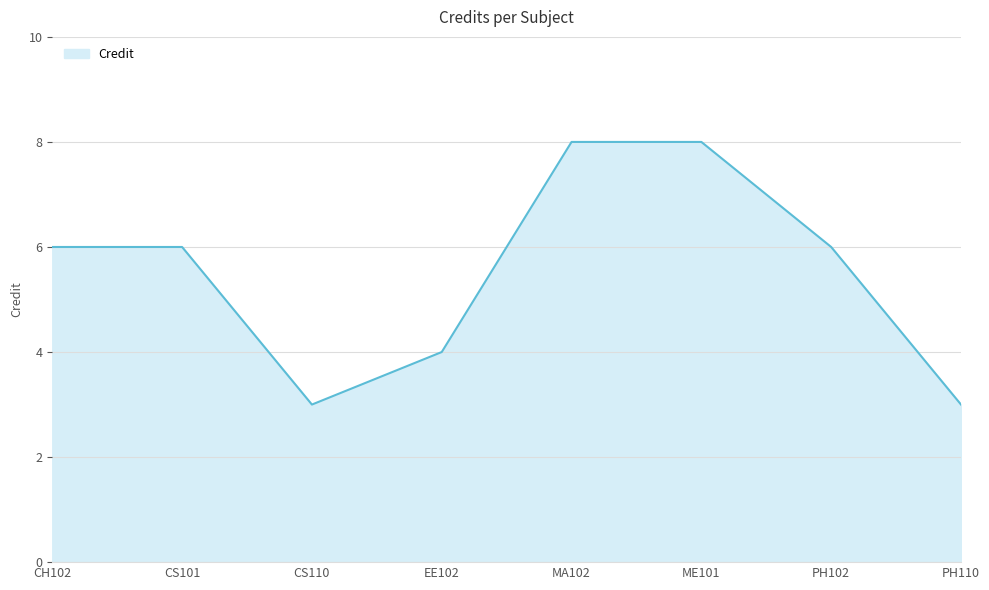

What is the smallest value displayed?

3